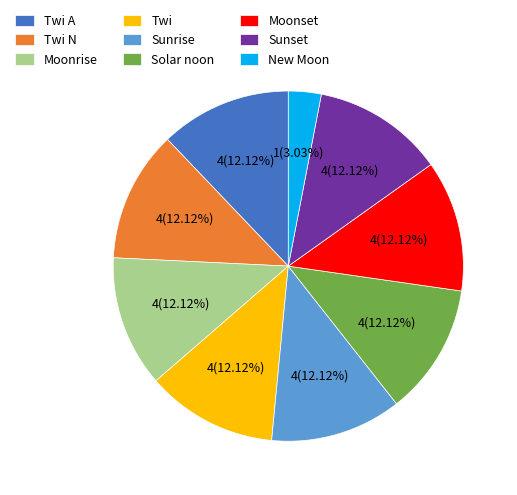

Combined, do Twi A and Twi N account for over 50%?

No